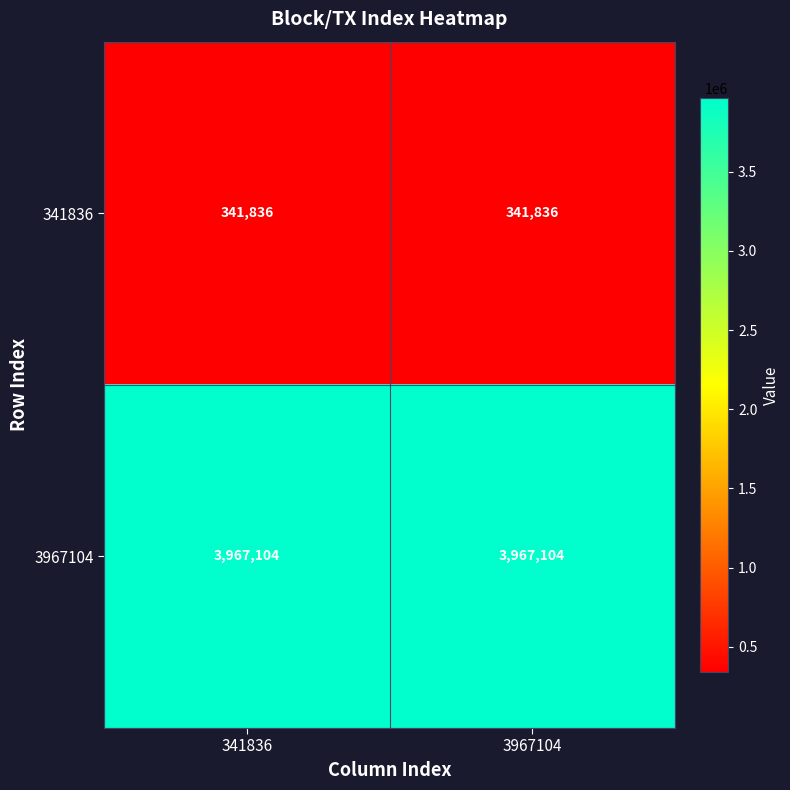

Which series has the largest total across all categories?

3967104